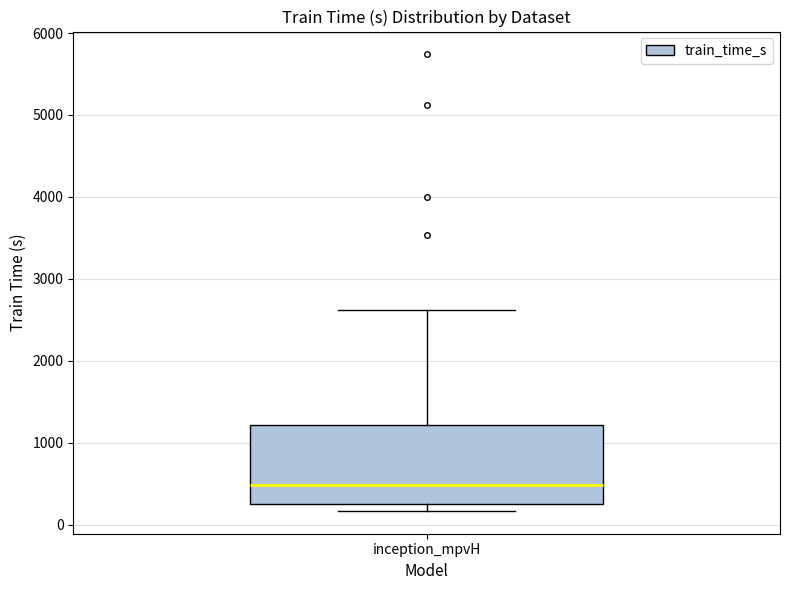

Transcribe this box plot: give where the median line is, the range the box spans, and where the two whiskers end, as read against the y-axis. The values are not printed on the chart, so give them approximately, as read against the axis.

median 500, box 300 to 1200, whiskers 200 to 2600